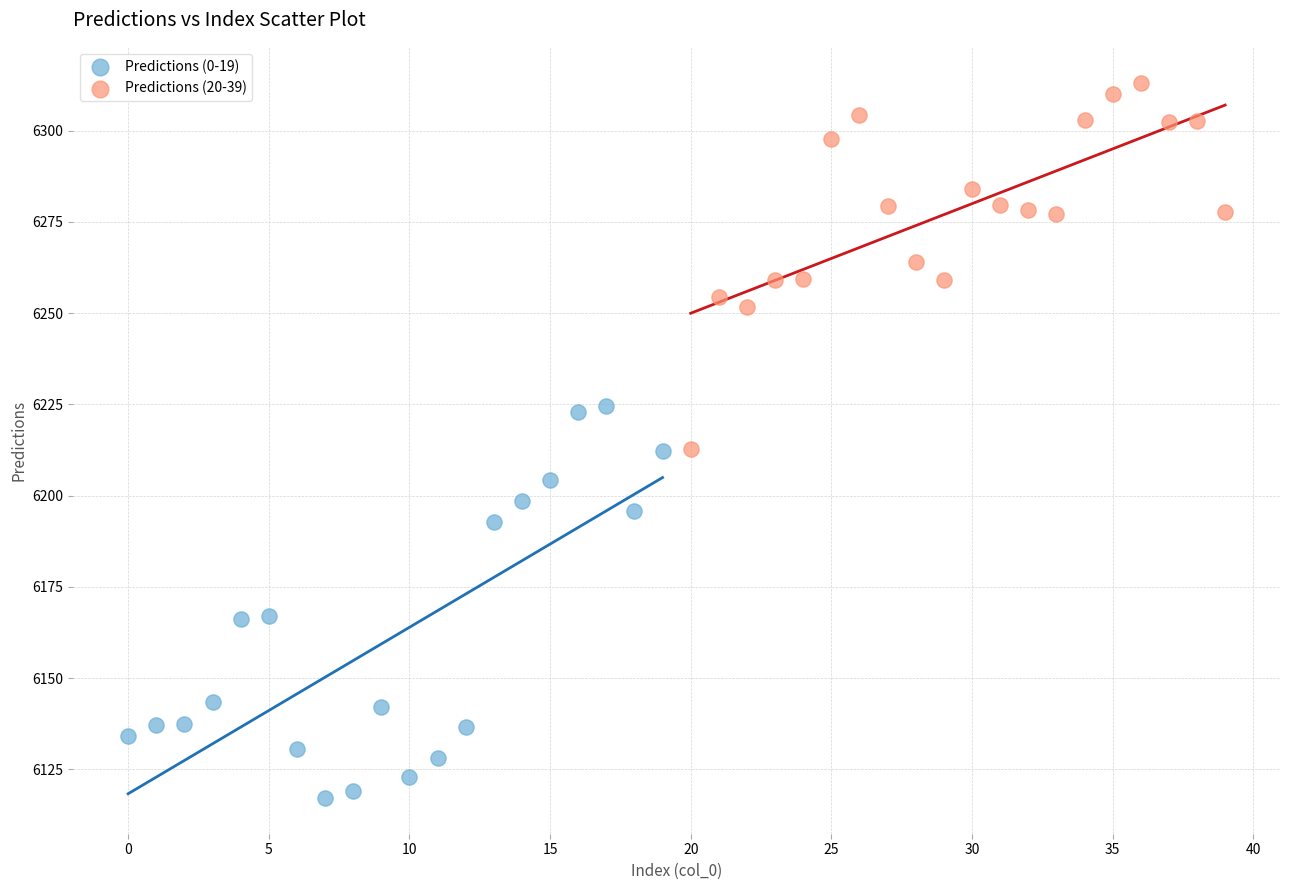

Which series contains the lowest Y value?

Predictions (0-19)